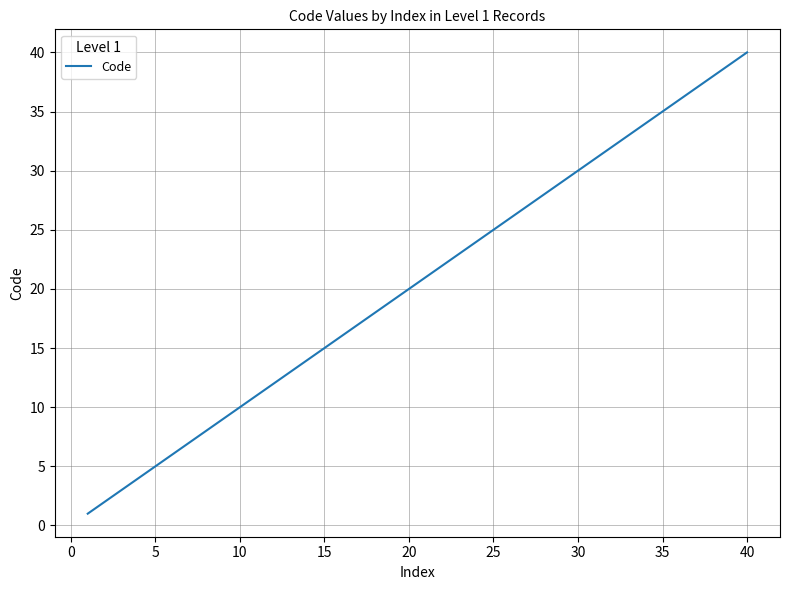

What is the greatest value displayed?

40